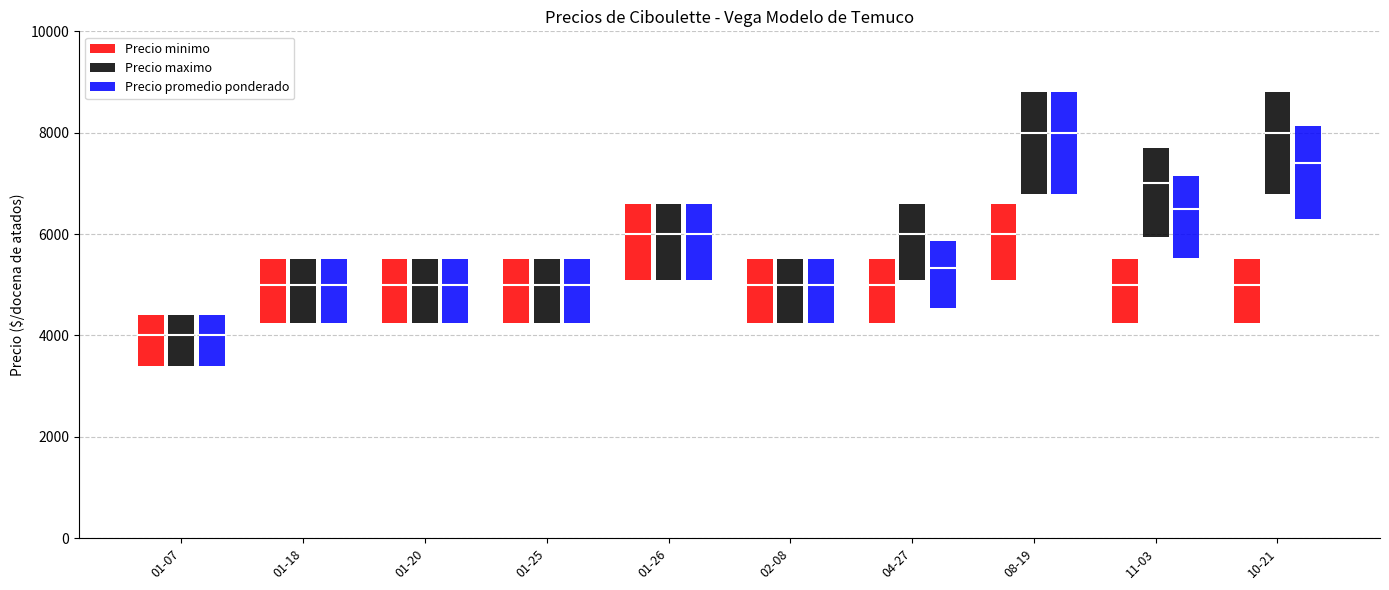

Rank the categories by Precio maximo value from highest to lowest.

08-19, 10-21, 11-03, 01-26, 04-27, 01-18, 01-20, 01-25, 02-08, 01-07